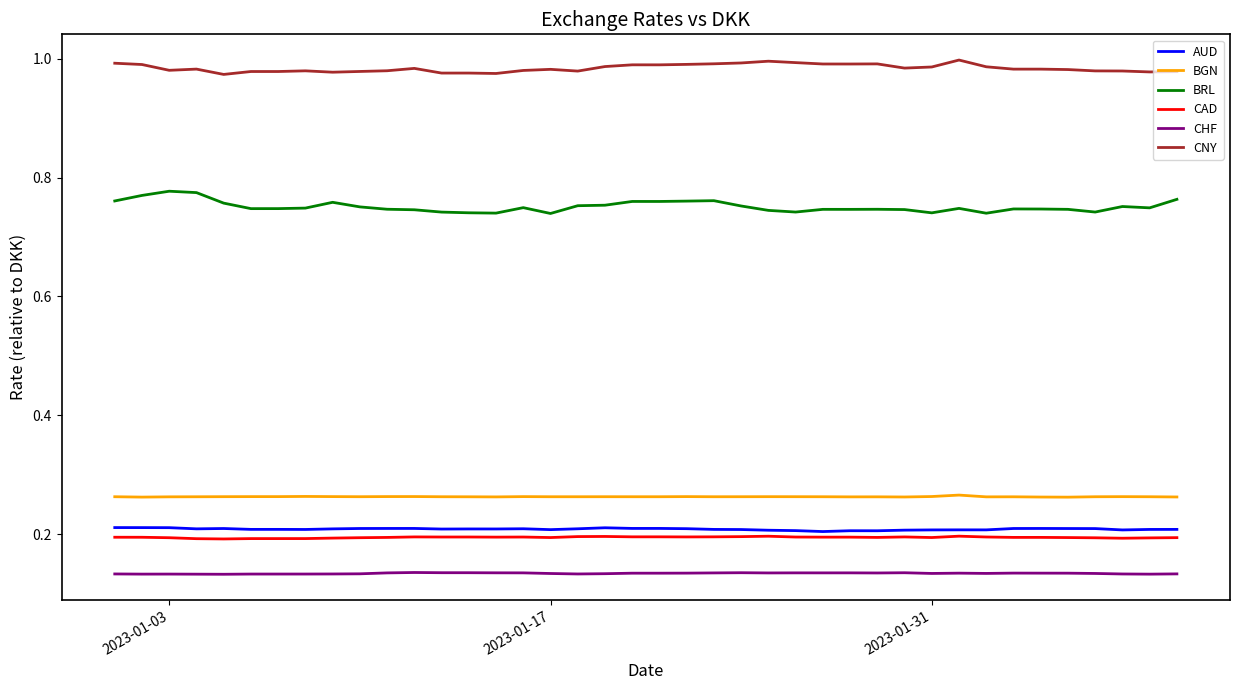

True or false: CNY and CHF intersect in this chart.

False